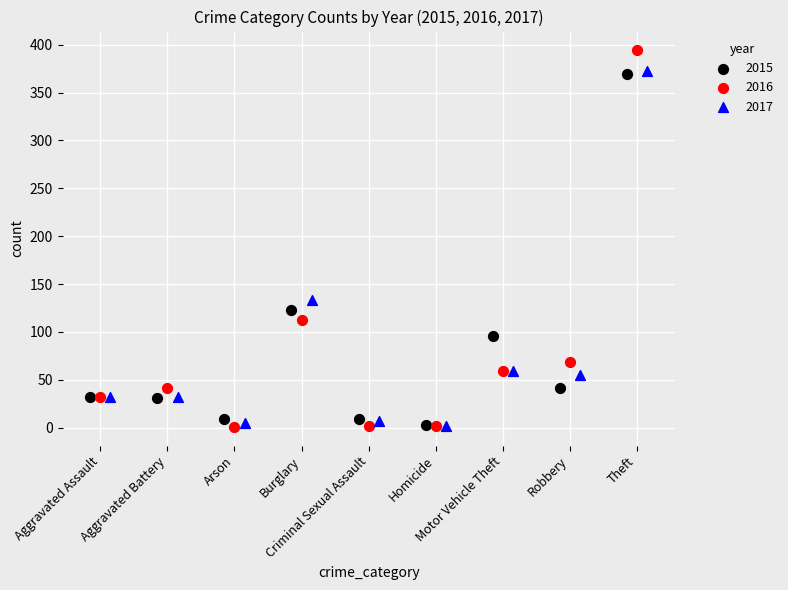

Which series has the widest spread of Y values?

2016